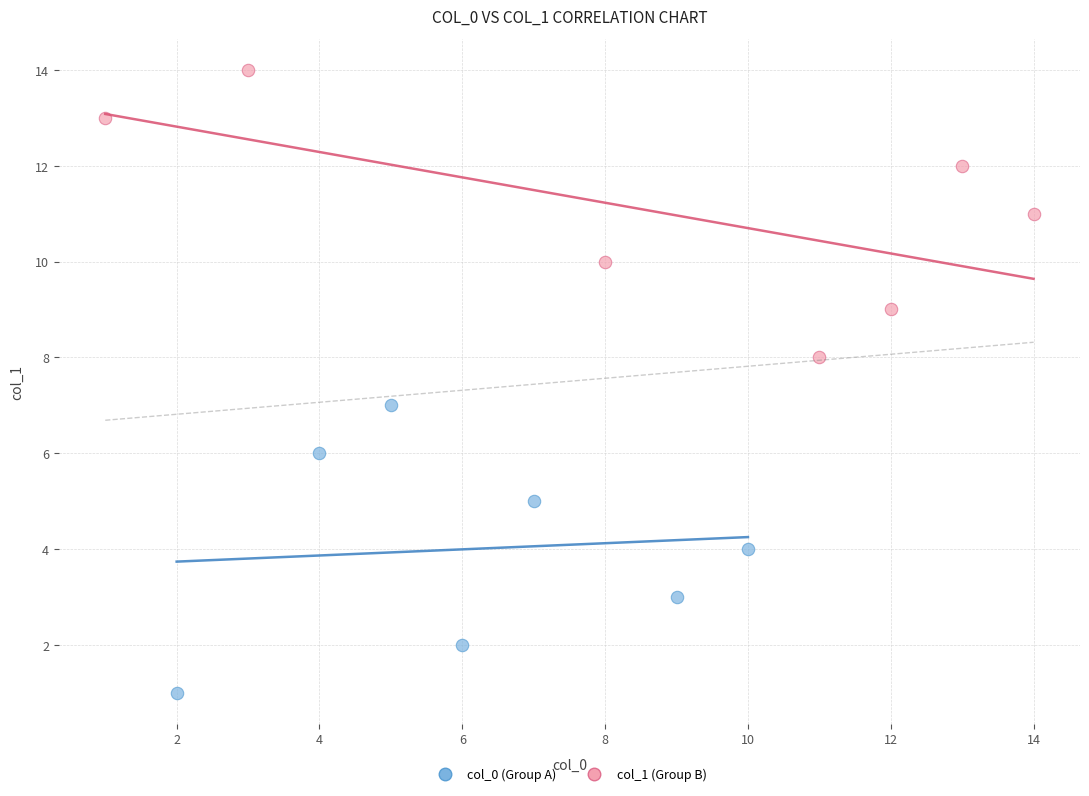

Which series reaches the maximum Y coordinate?

col_1 (Group B)